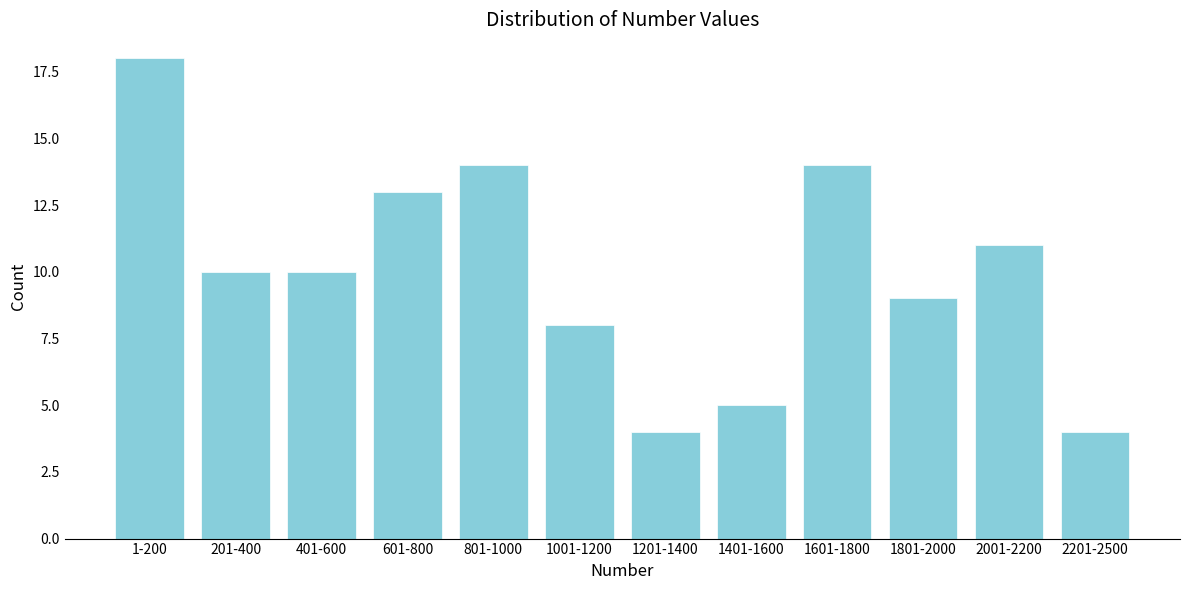

Reading right to left, extract all data points from this chart.

2201-2500=4	2001-2200=11	1801-2000=9	1601-1800=14	1401-1600=5	1201-1400=4	1001-1200=8	801-1000=14	601-800=13	401-600=10	201-400=10	1-200=18